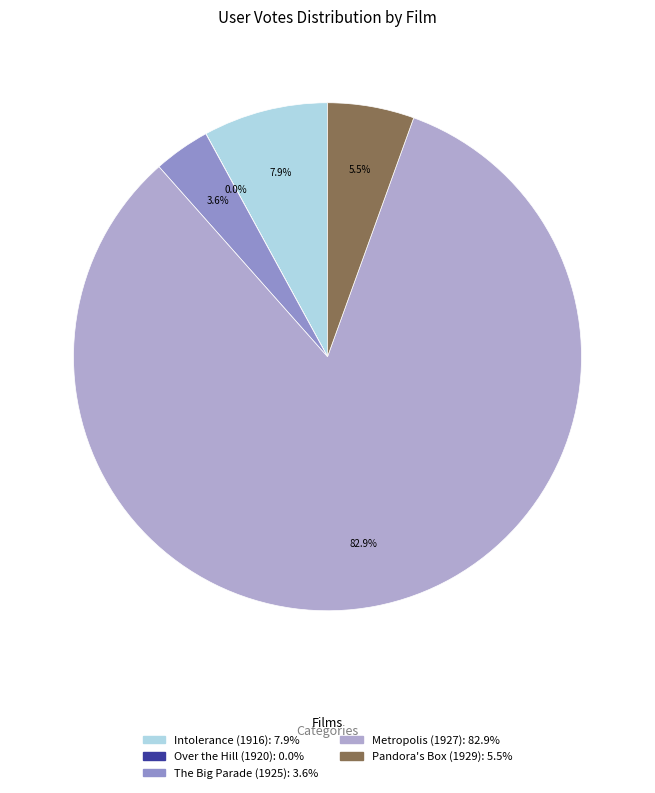

What is the largest slice in the pie chart?

Metropolis (1927)